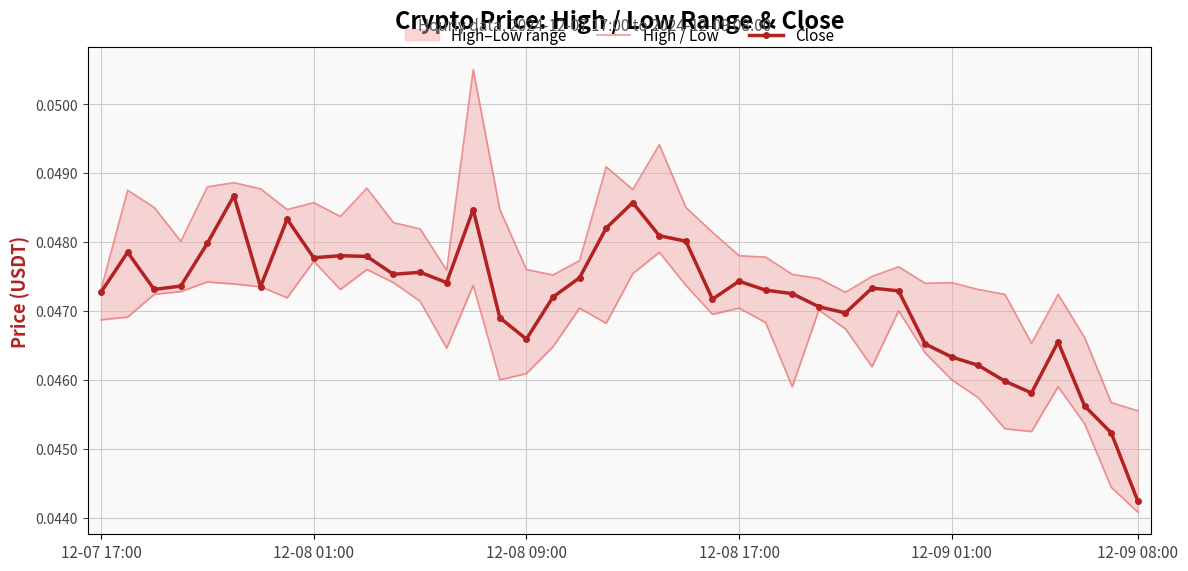

Between 16 and 22, which series saw the biggest shift?

Close